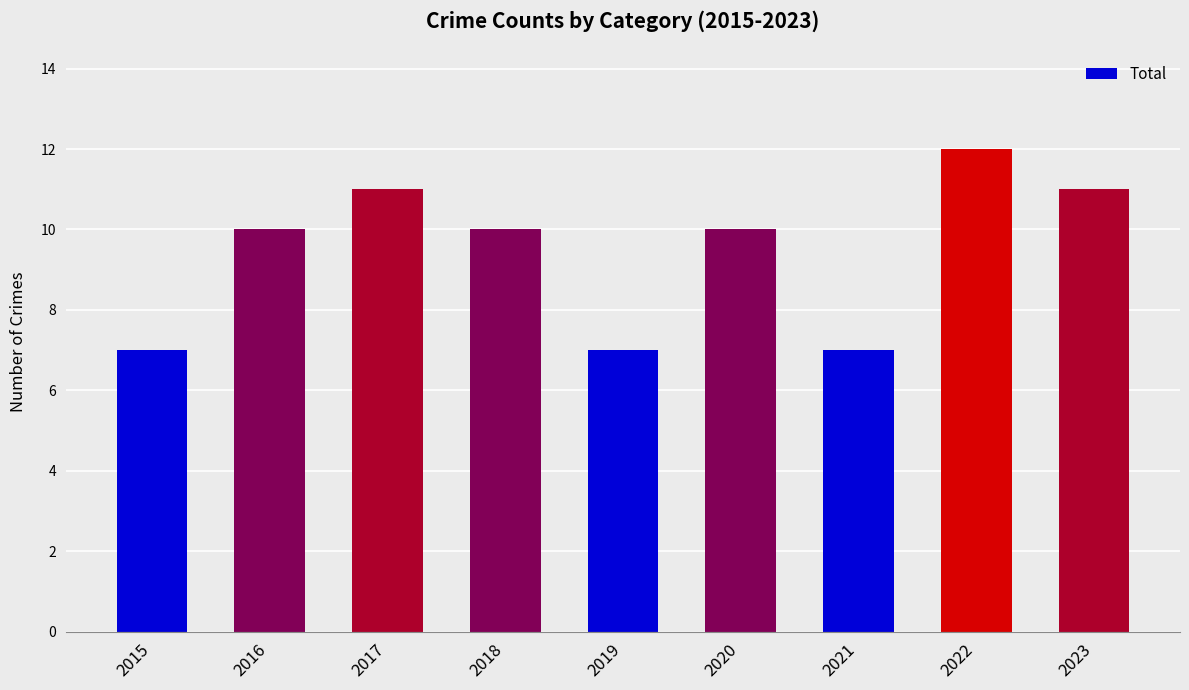

What is the ratio of the value at 2021 to the value at 2022?

0.6